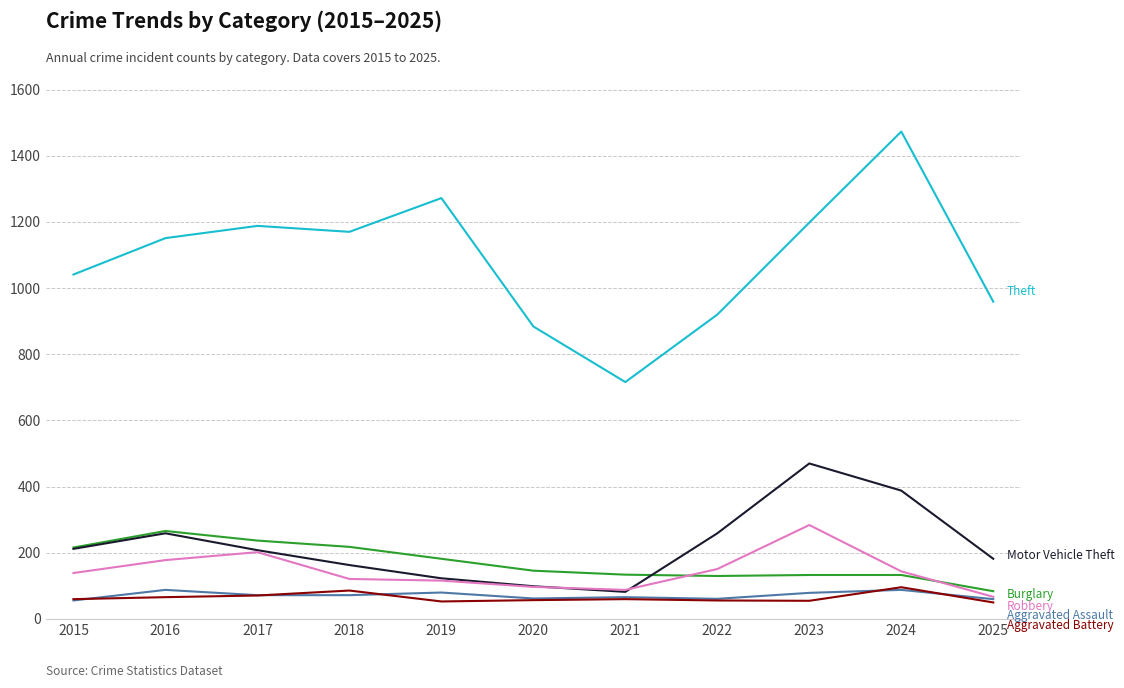

What is the difference between the highest and lowest values at 2021?

656